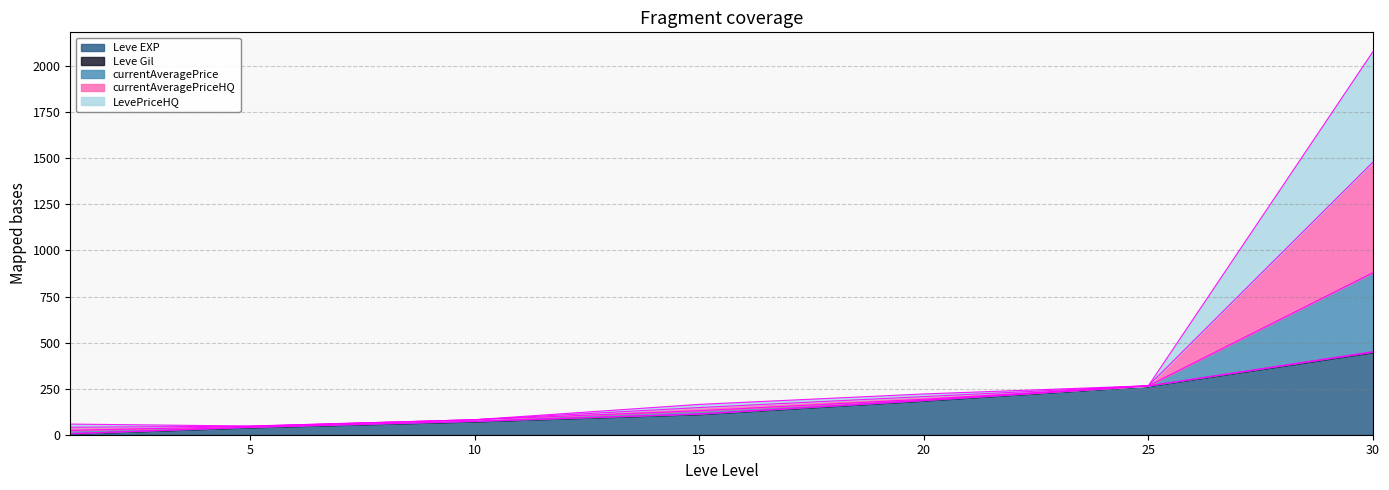

Does the chart display data point markers on the line(s)?

No